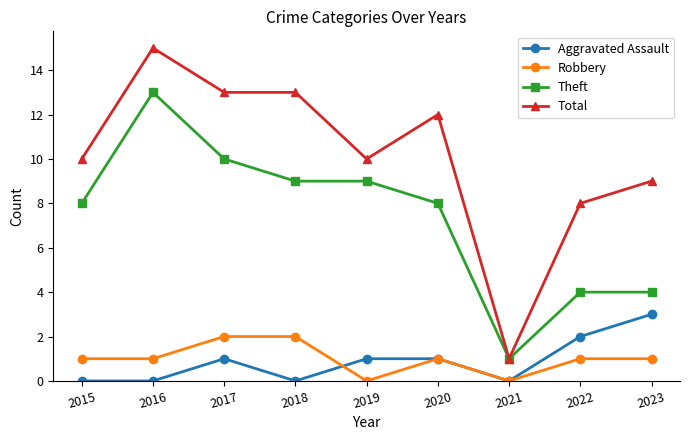

The Aggravated Assault series shows 2 at 2023. True or false?

False